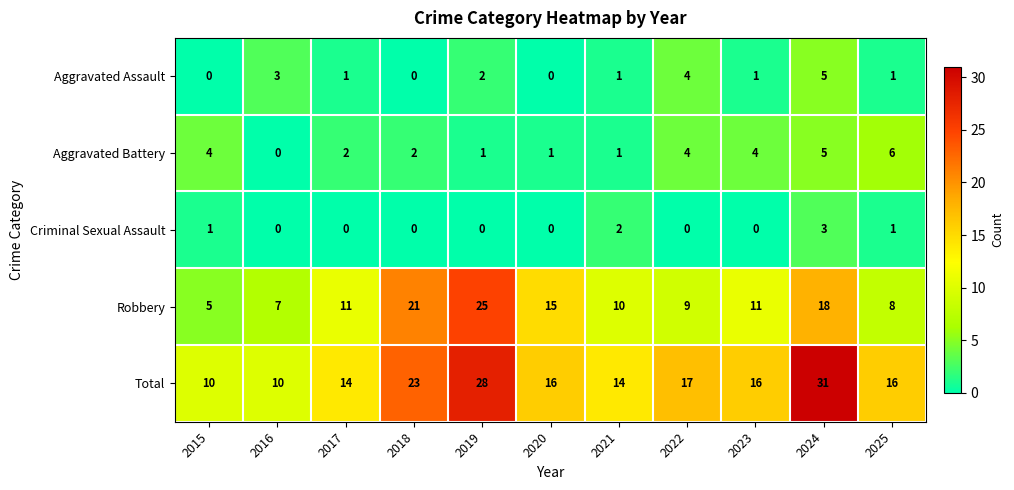

Is it true that Criminal Sexual Assault equals 0 at 2015?

False